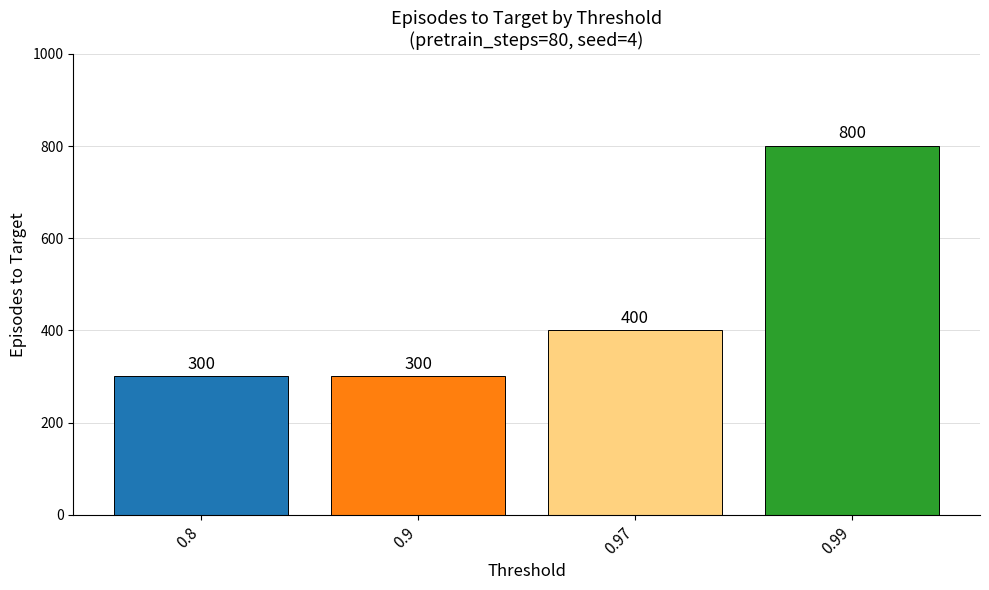

Count the values in the range 300 to 800.

4